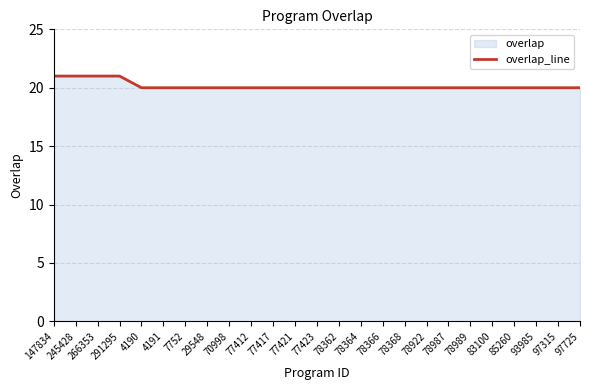

What is the difference between the maximum and minimum values?

1